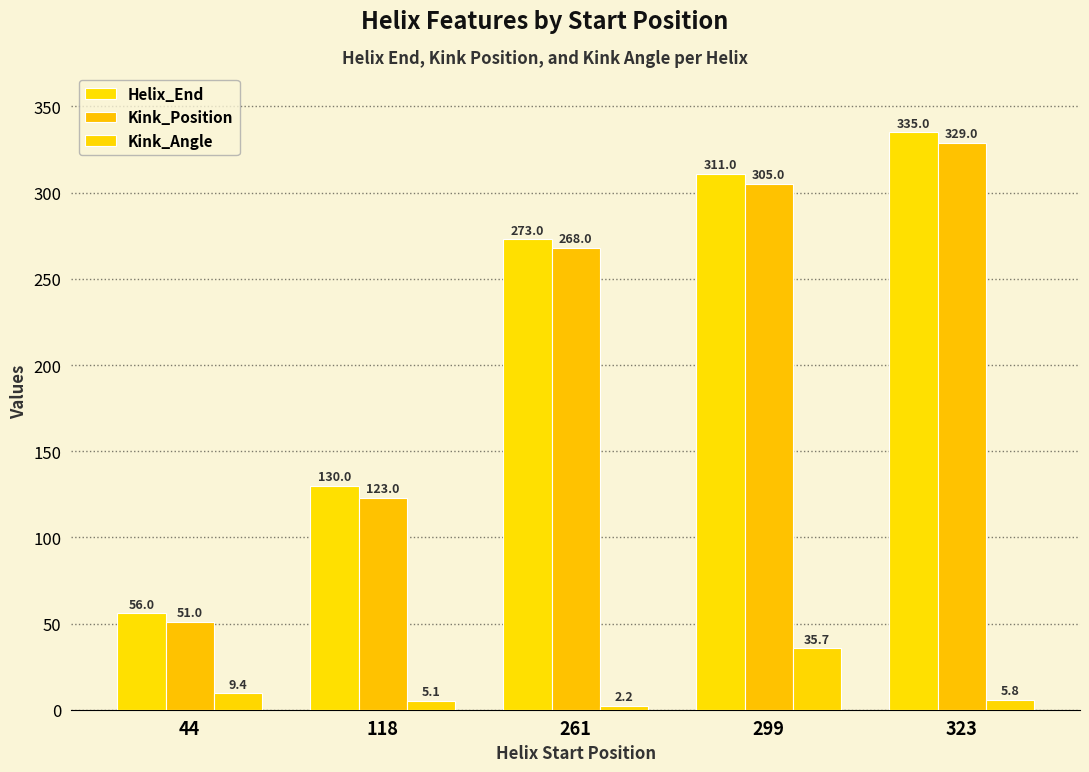

How many values in the Kink_Angle series exceed 5?

4